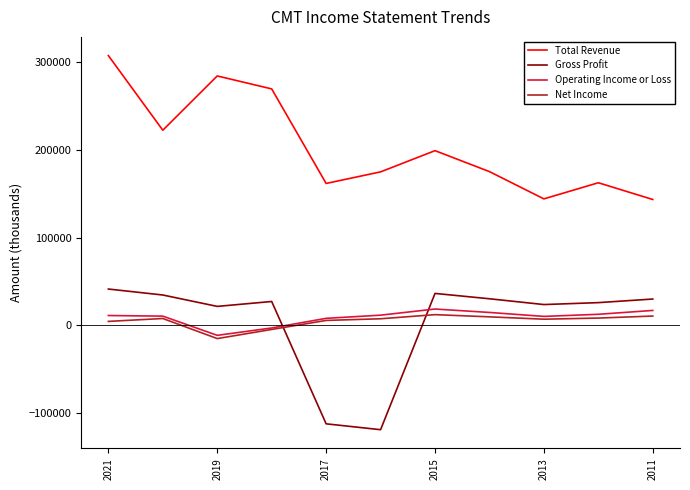

What is the smallest value displayed?

-119100